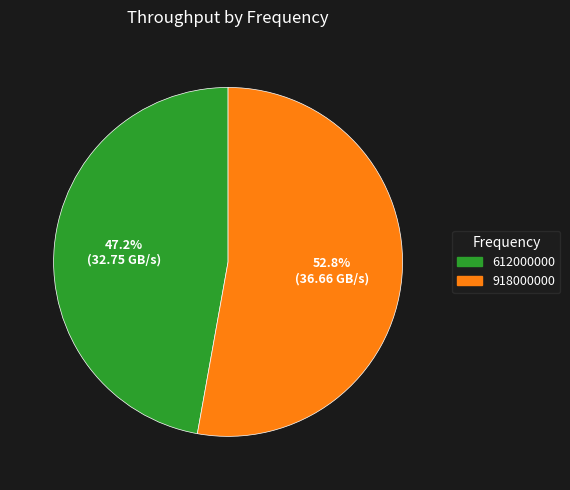

Is it true that 612000000 is 57% of the pie?

False